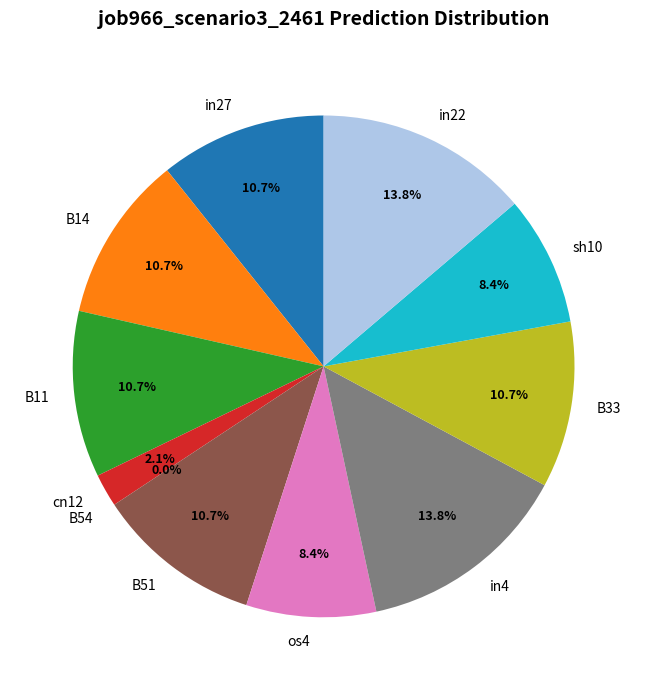

To the nearest percent, what percentage of the pie is sh10?

8%